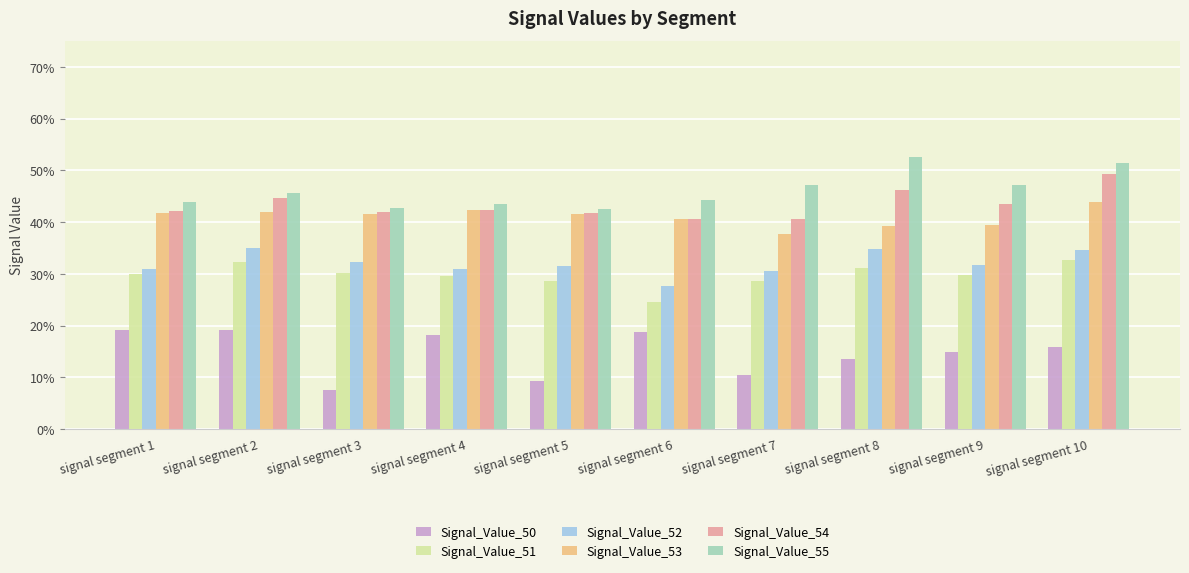

List the series in order of their peak value, lowest first.

Signal_Value_50, Signal_Value_51, Signal_Value_52, Signal_Value_53, Signal_Value_54, Signal_Value_55